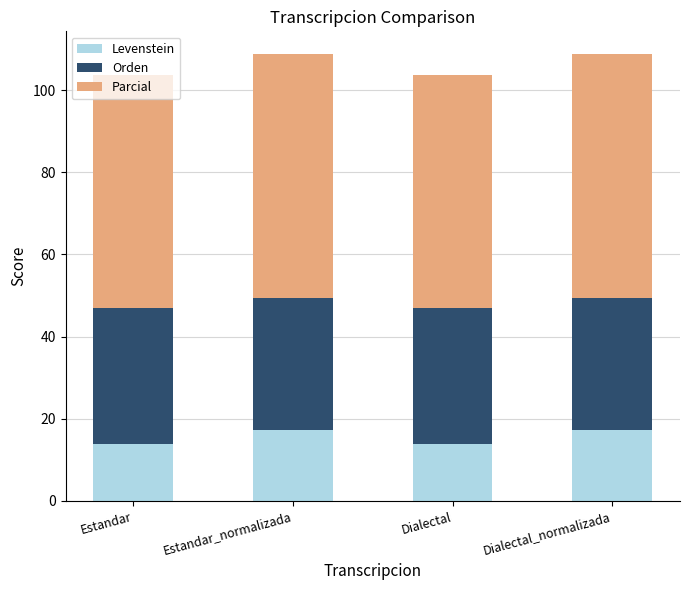

What is the average value of the Levenstein series?

15.6